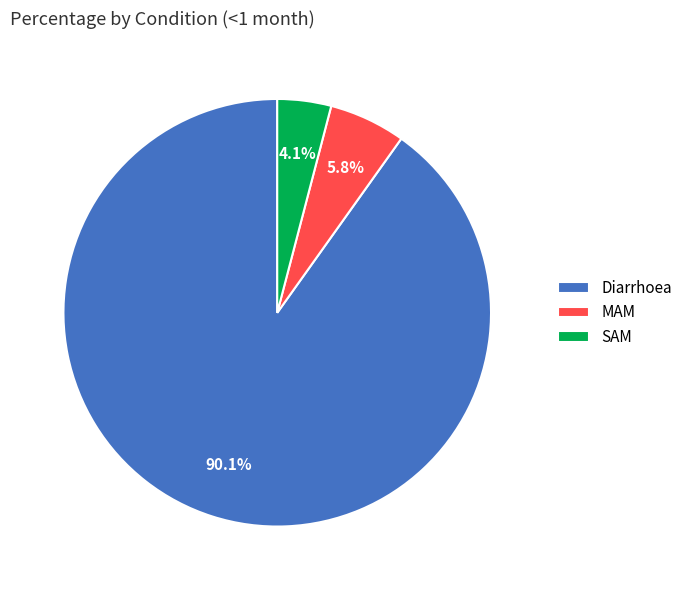

Which category has the biggest portion of the pie?

Diarrhoea